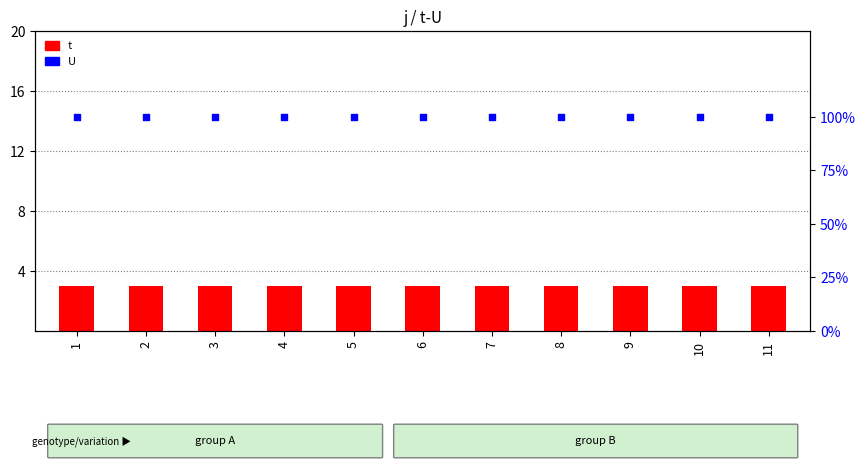

At how many categories does at least one series exceed 2?

11